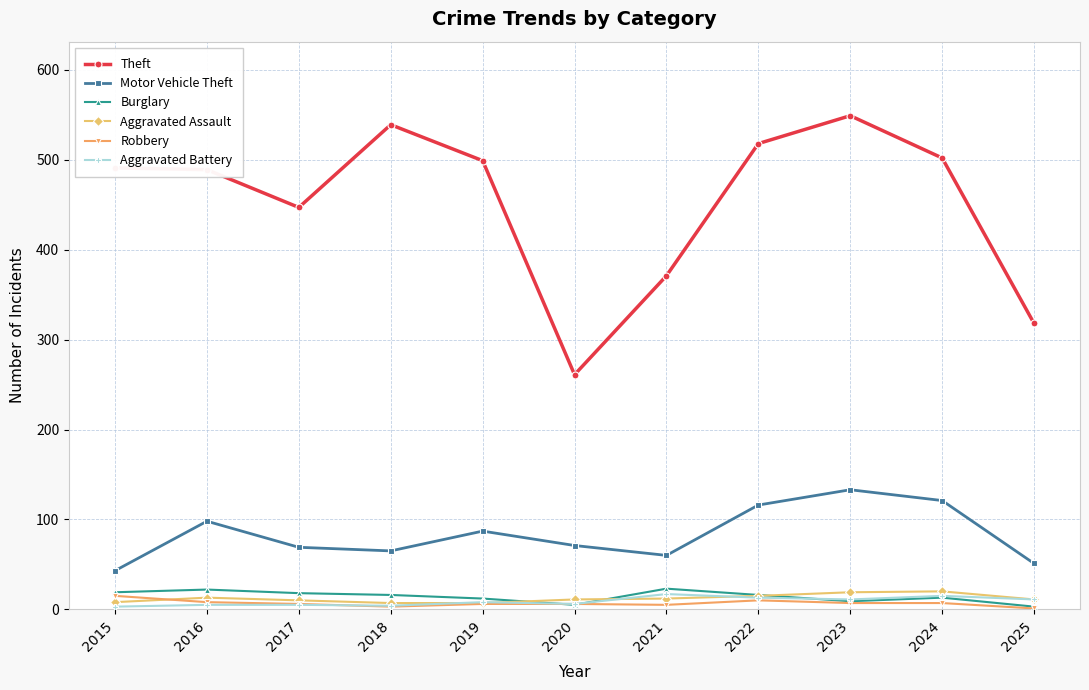

True or false: Aggravated Assault has more than 0 interior local peaks.

True